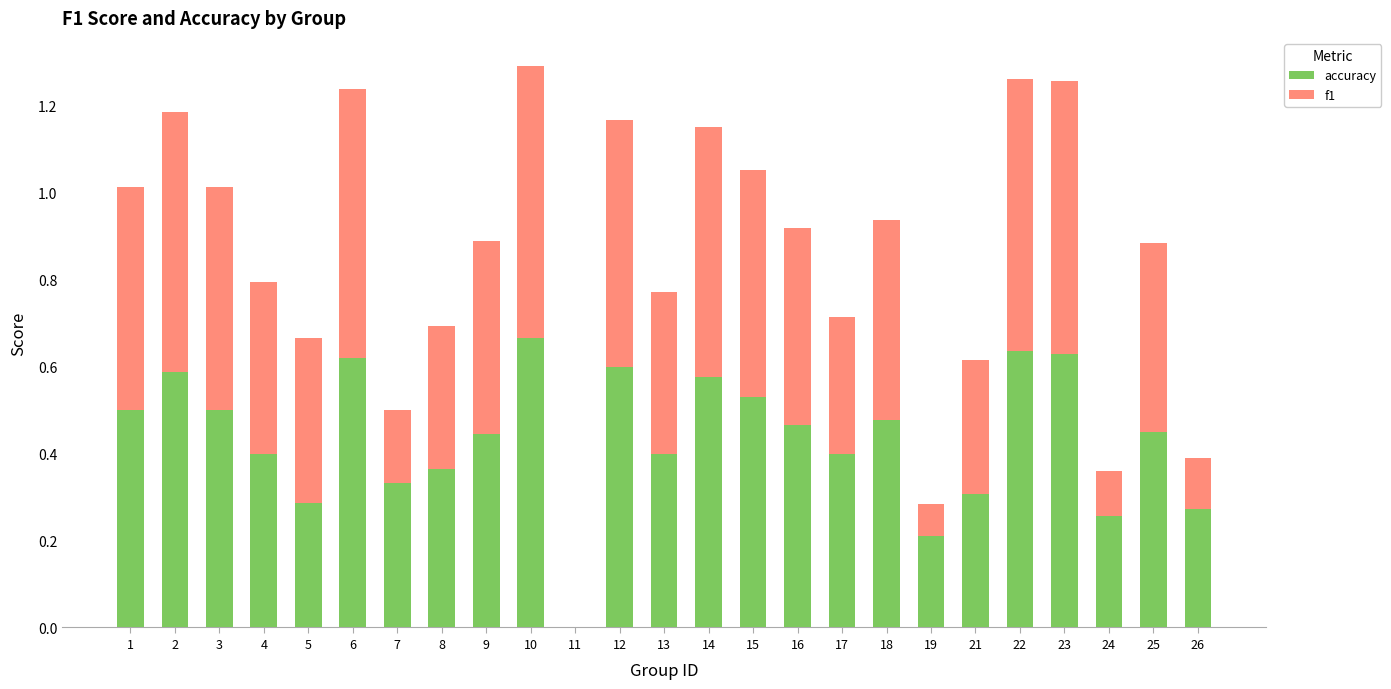

True or false: accuracy has a value of 0.2 at 17.

False